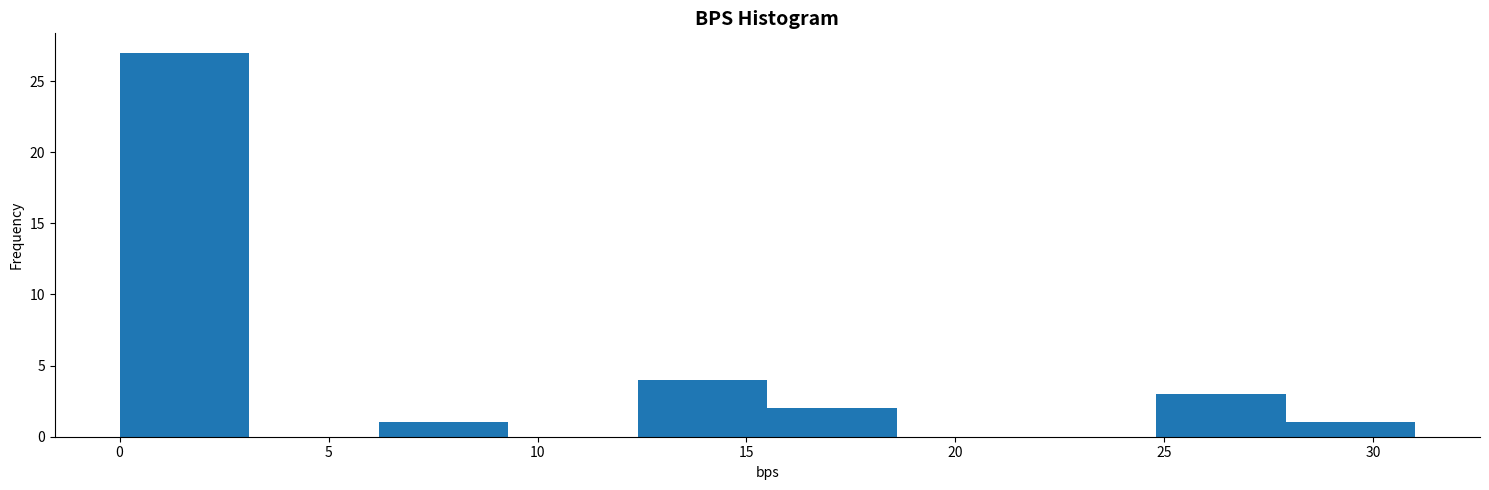

Reading left to right, transcribe this chart: for each bar, give the range it covers on the x-axis and its height. Neither the bar edges nor the heights are printed on the chart, so give them approximately, as read against the axes.

0.0 to 3.1: 27
3.1 to 6.2: 0
6.2 to 9.3: 1
9.3 to 12.4: 0
12.4 to 15.5: 4
15.5 to 18.6: 2
18.6 to 21.7: 0
21.7 to 24.8: 0
24.8 to 27.9: 3
27.9 to 31.0: 1